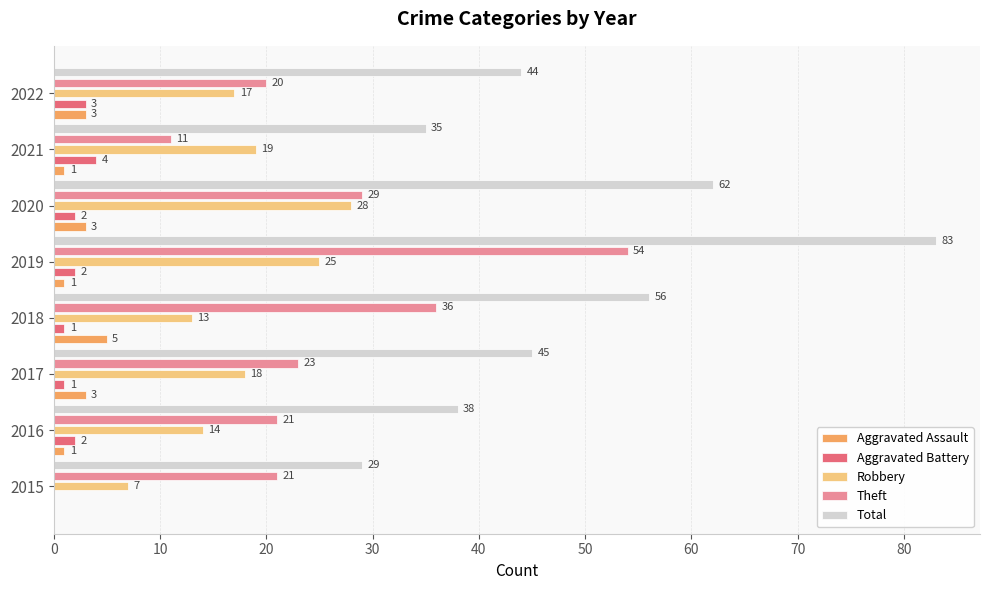

What value does the Total series have at 2022?

44